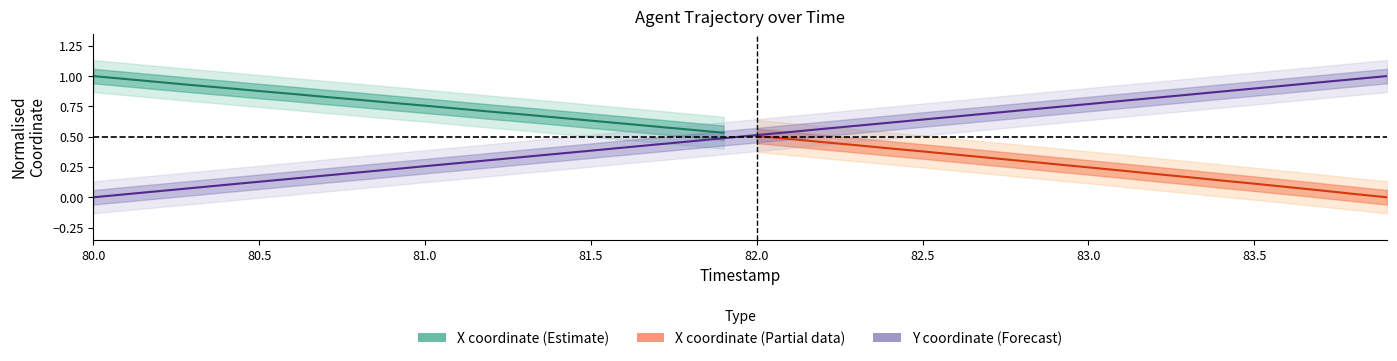

What is the sum of all values?

20.0